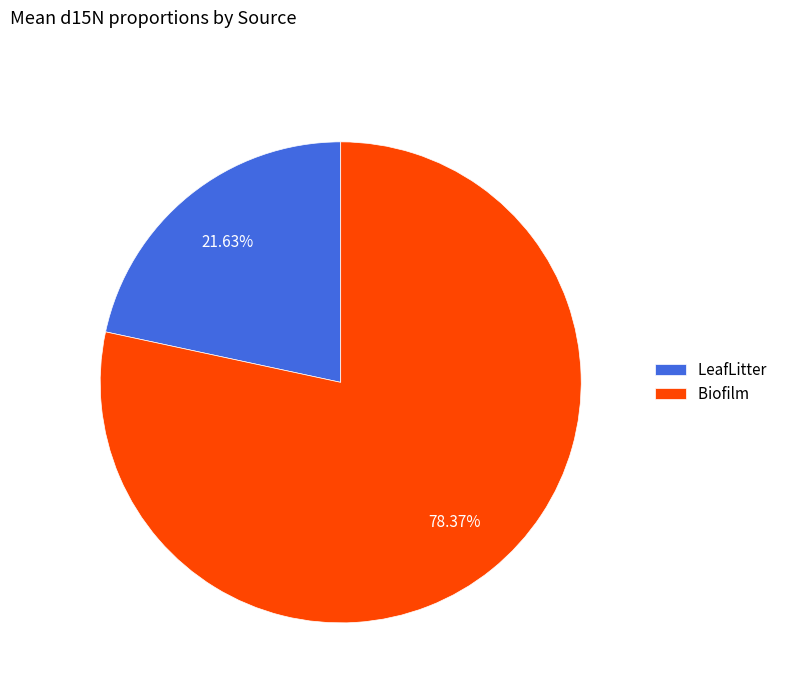

The LeafLitter slice represents 22% of the pie. True or false?

True